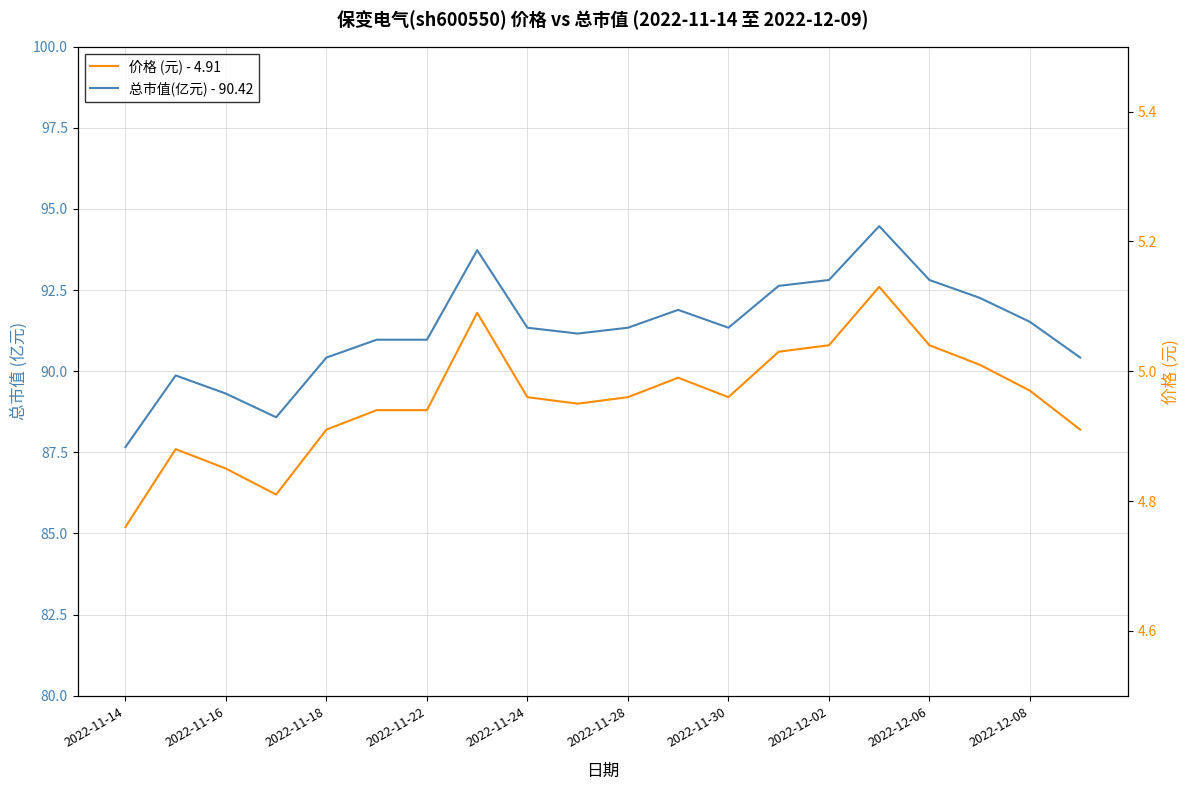

Is the value of 总市值(亿元) - 90.42 at 2022-11-18 greater than the value of 价格 (元) - 4.91 at 2022-12-02?

Yes